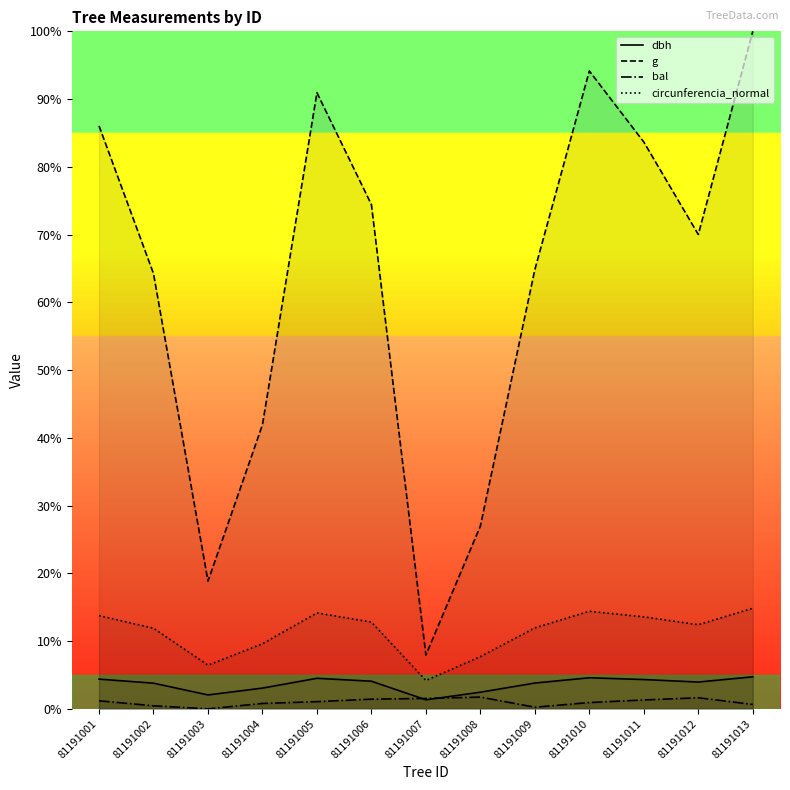

Which series has the largest range (max minus min)?

g